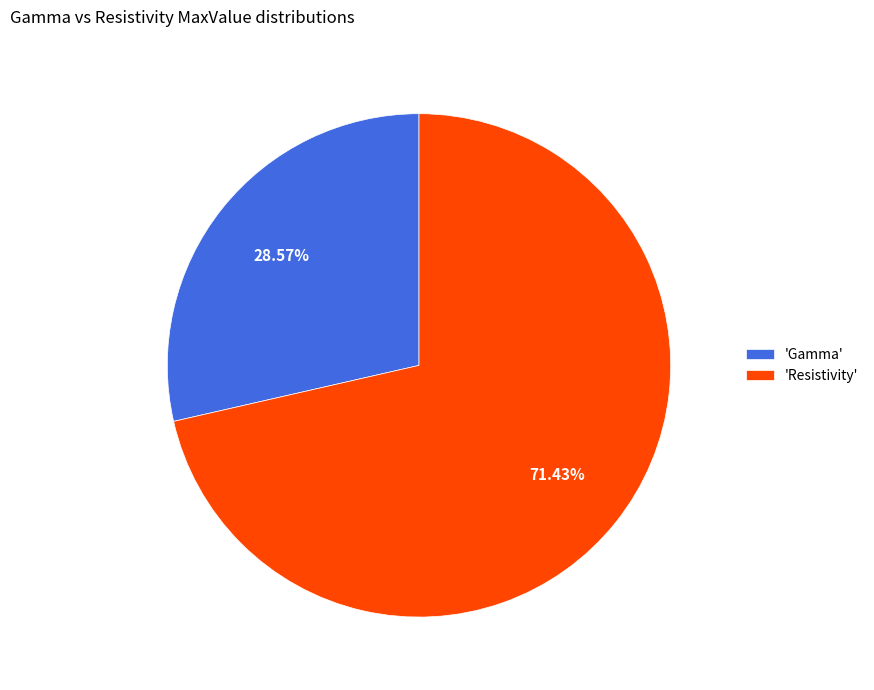

Which slice represents more than half of the pie?

'Resistivity'